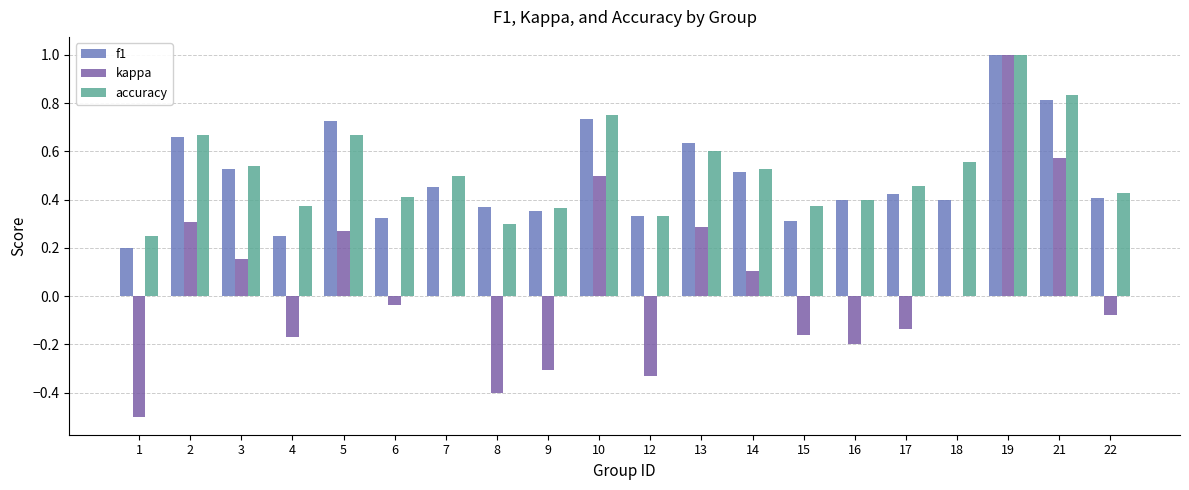

Does the chart contain stacked bars?

No